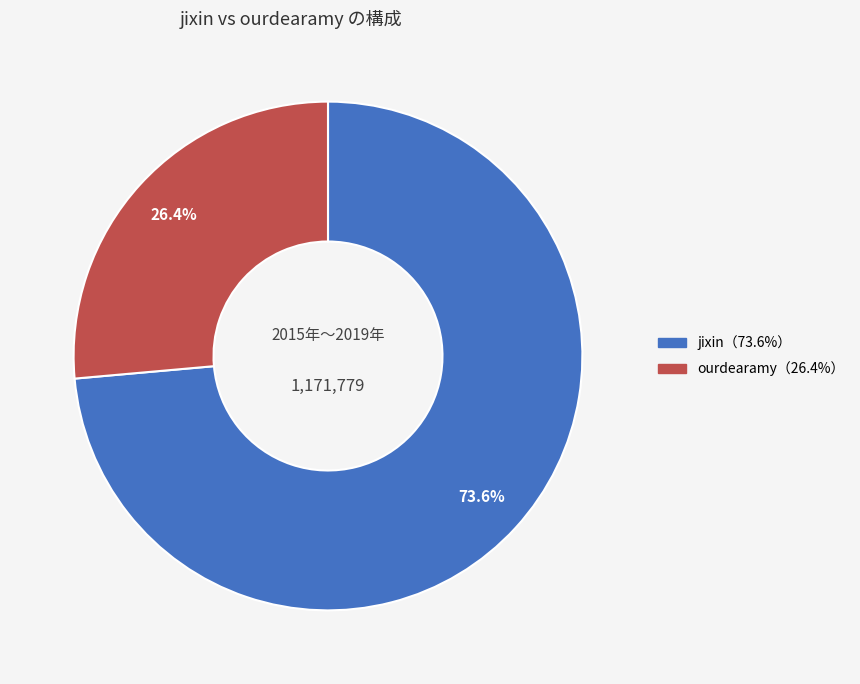

Is there a majority slice in this chart?

Yes